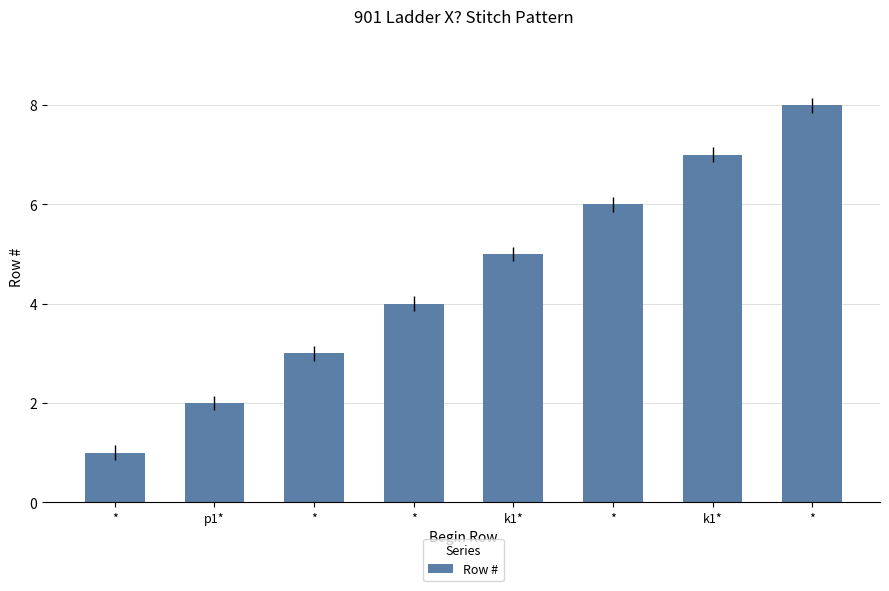

Reading left to right, extract all data points from this chart.

*=1	p1*=2	*=3	*=4	k1*=5	*=6	k1*=7	*=8